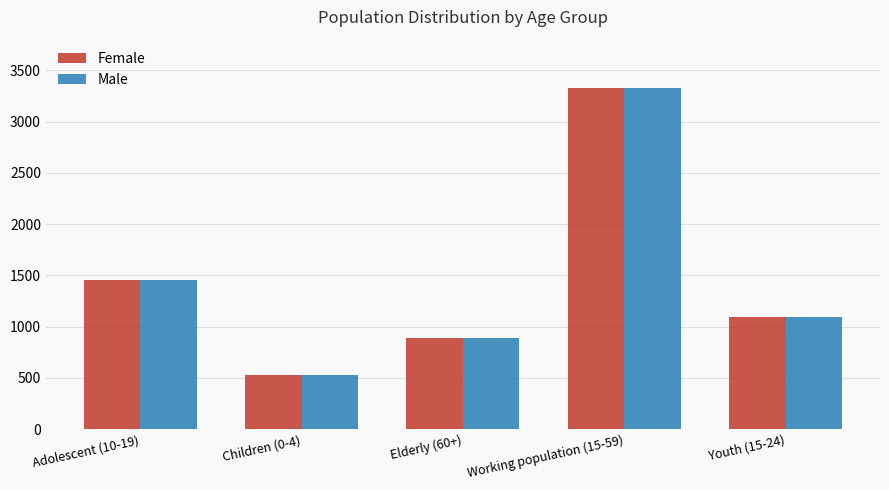

List the labels in order of Female value, smallest first.

Children (0-4), Elderly (60+), Youth (15-24), Adolescent (10-19), Working population (15-59)